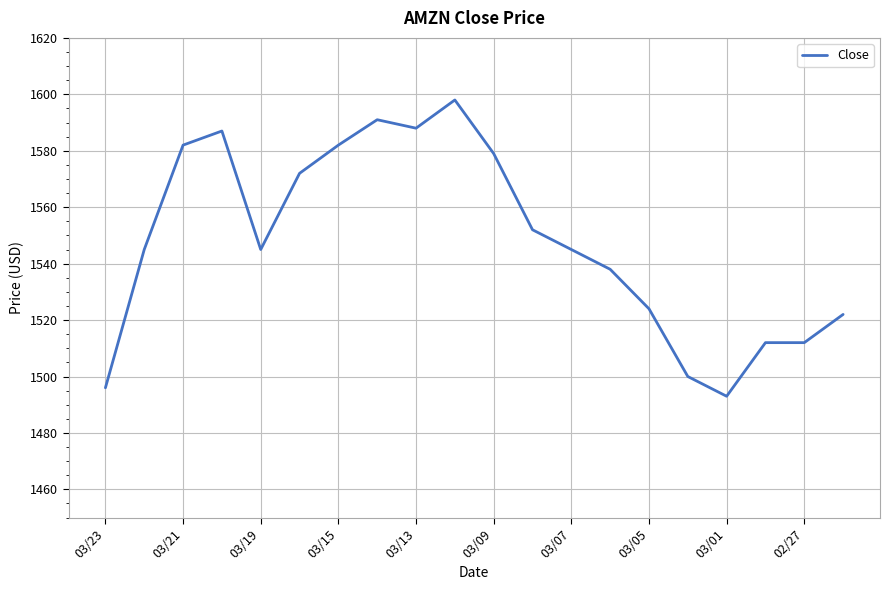

What is the smallest value displayed?

1493